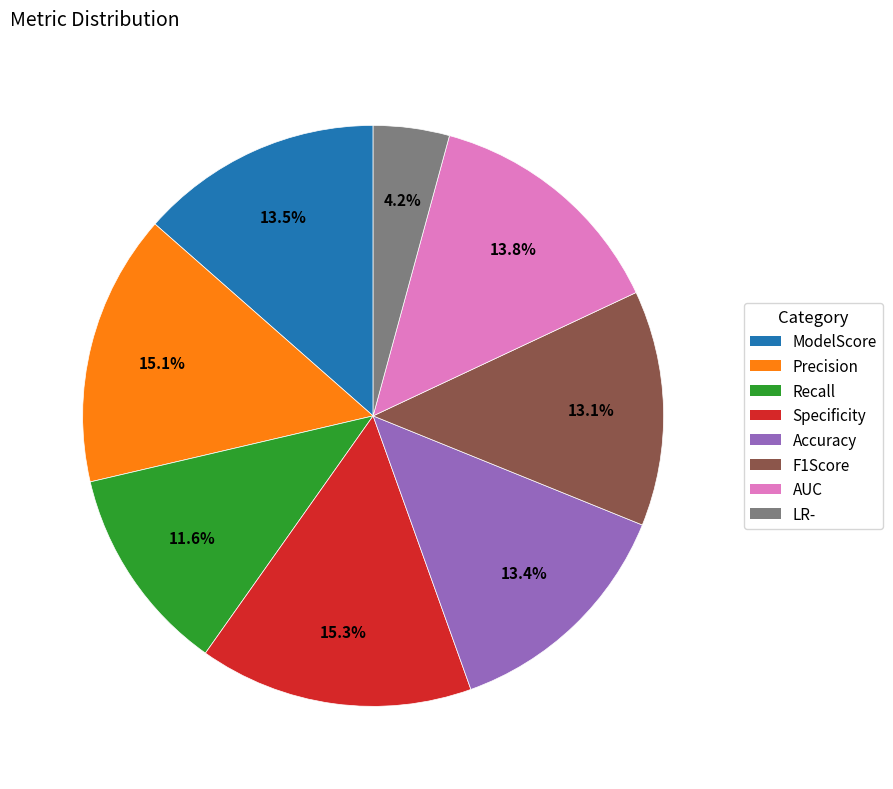

True or false: Specificity accounts for 15% of the total.

True